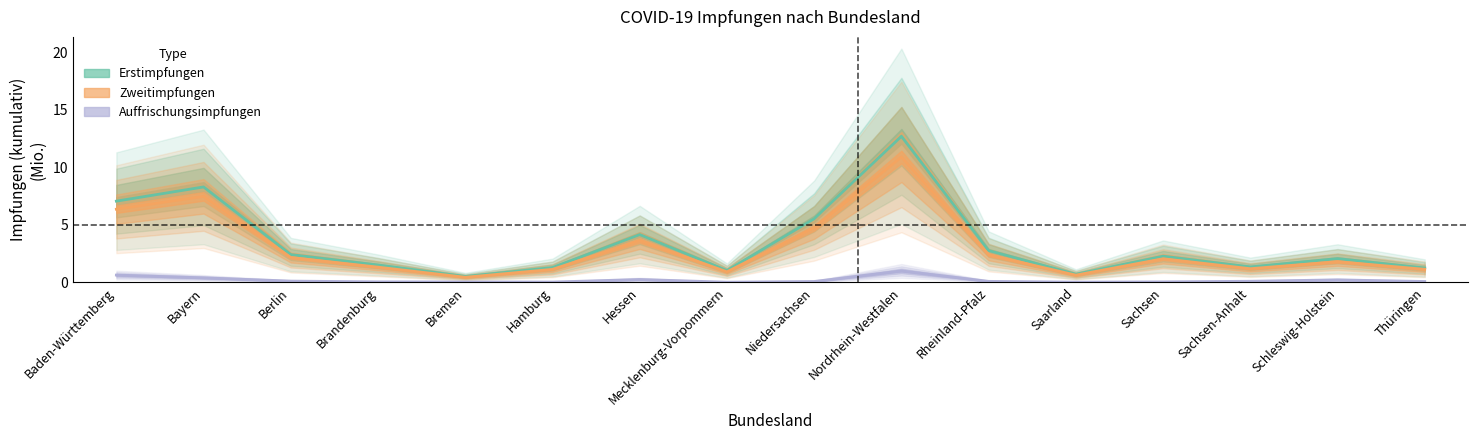

Is this an area chart (filled region under the line)?

No